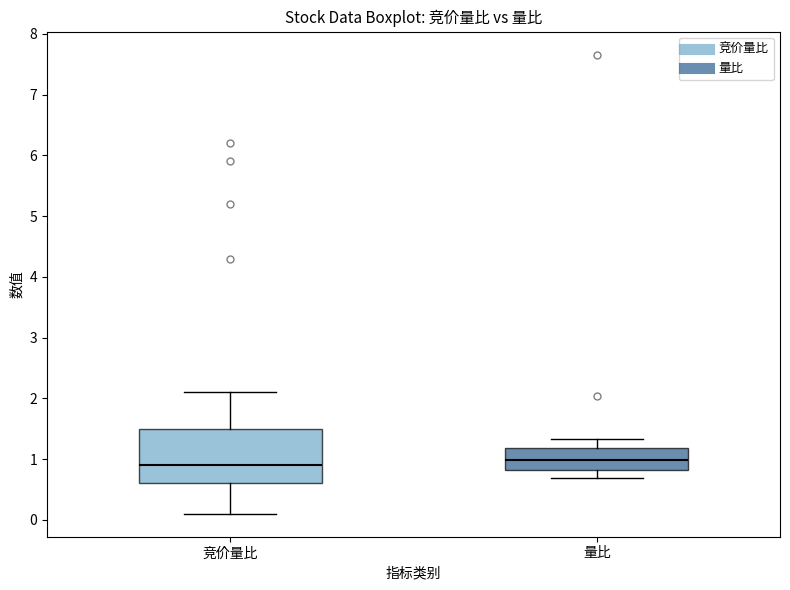

Comparing the boxes themselves (not the whiskers), which one is the tallest?

竞价量比